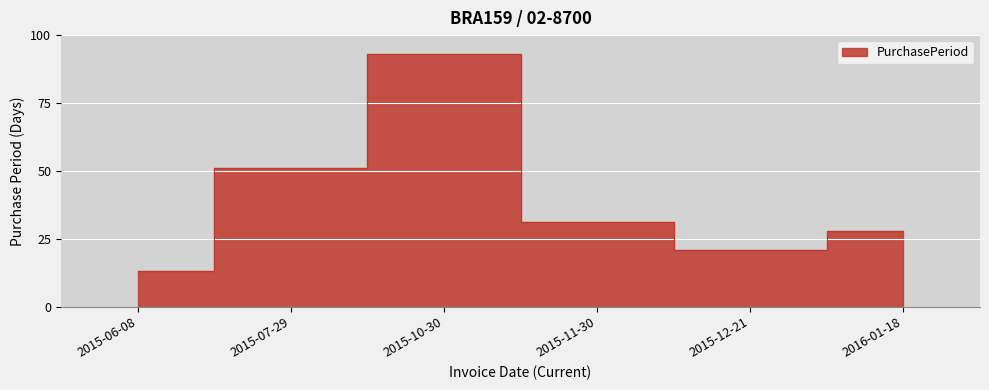

At which category does the chart reach its minimum across all series?

2015-06-08